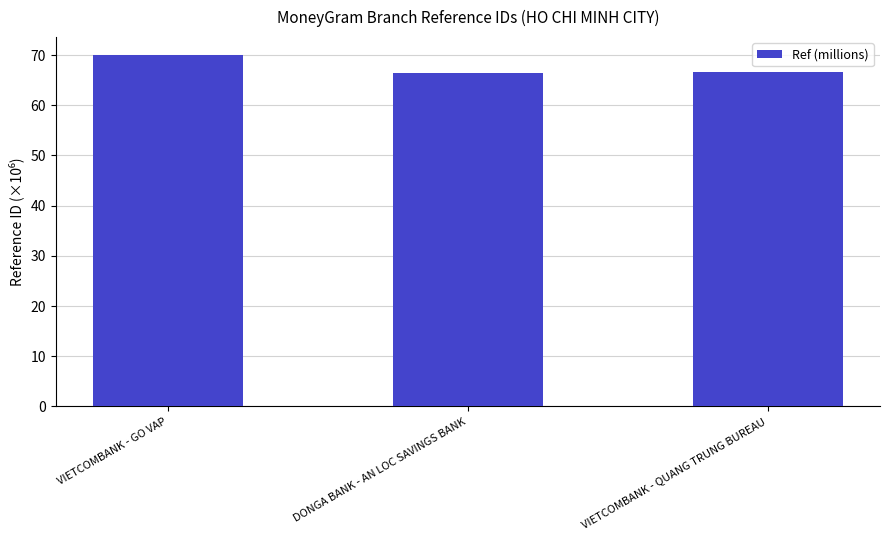

Read the value at VIETCOMBANK - QUANG TRUNG BUREAU.

66.5